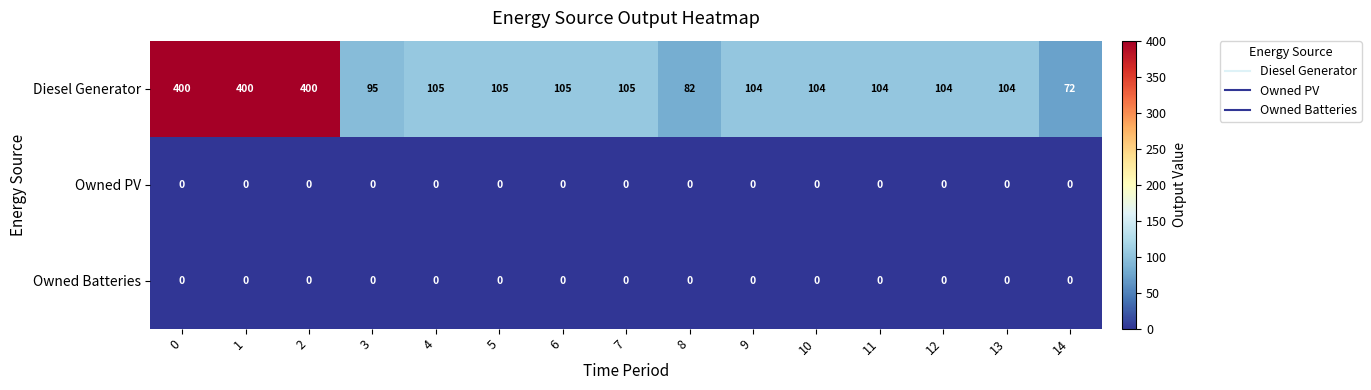

The Owned Batteries series shows 0 at 13. True or false?

True